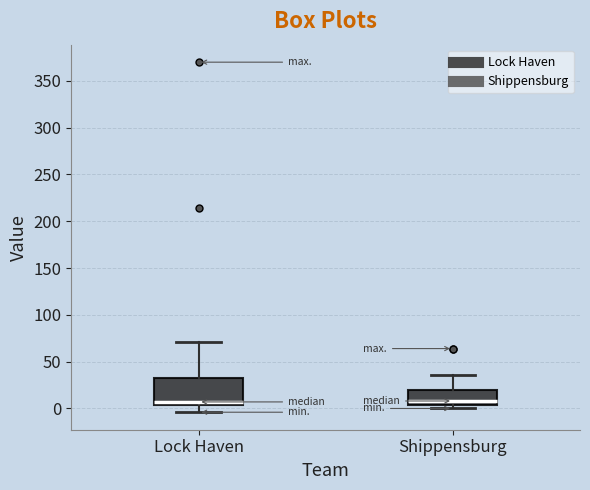

Reading left to right, transcribe this box plot: for each box, give where its median line is, the range the box spans, and where its two whiskers end, as read against the y-axis. The values are not printed on the chart, so give them approximately, as read against the axis.

Lock Haven: median 5 (just above the box's lower edge), box 5 to 35, whiskers -5 to 70
Shippensburg: median 10, box 5 to 20, whiskers 0 to 35